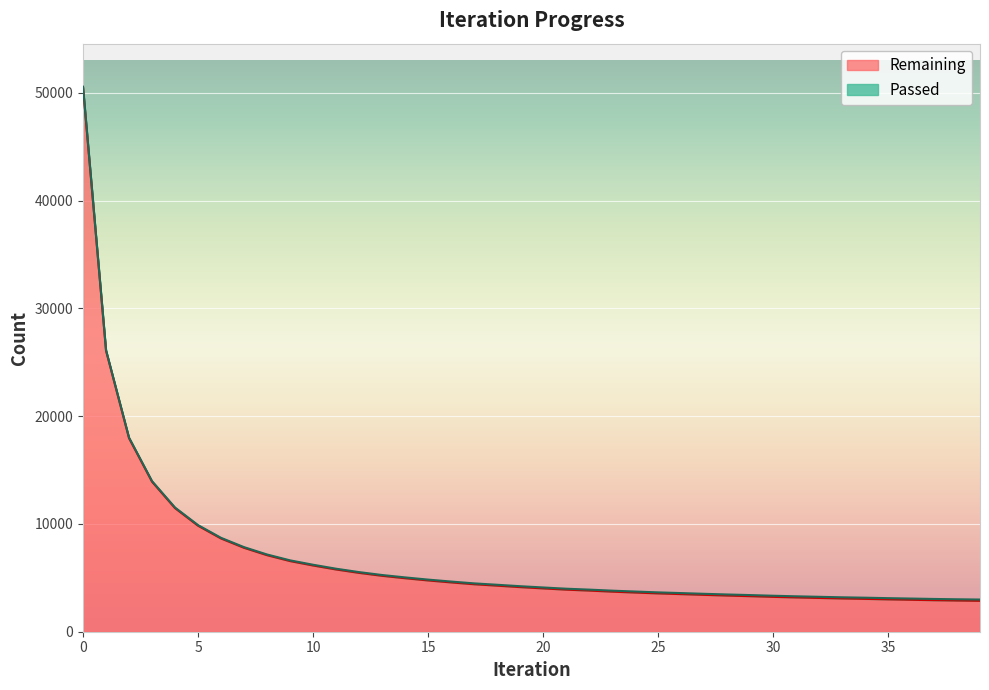

True or false: the data shows 4018 at 33.

False